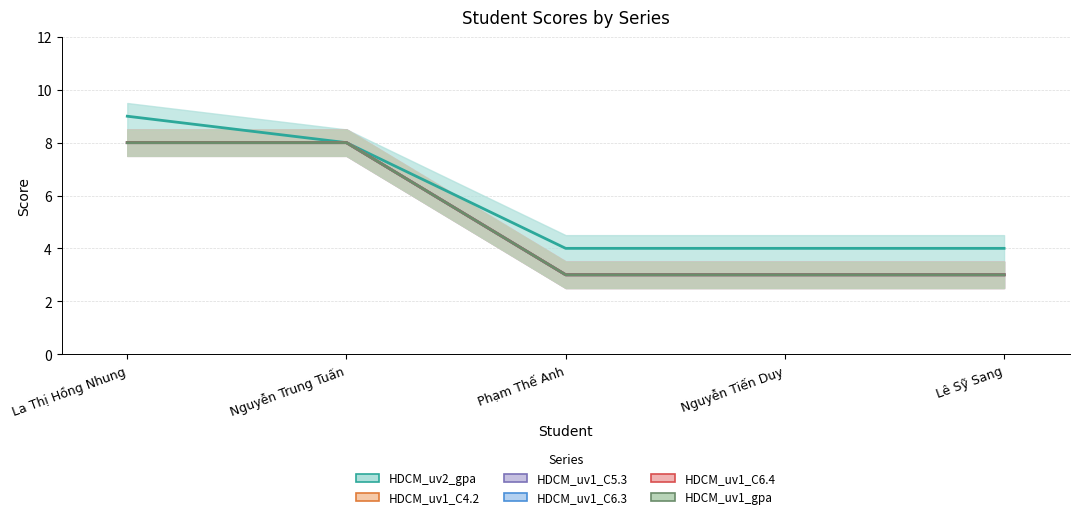

What is the sum of all HDCM_uv2_gpa values?

29